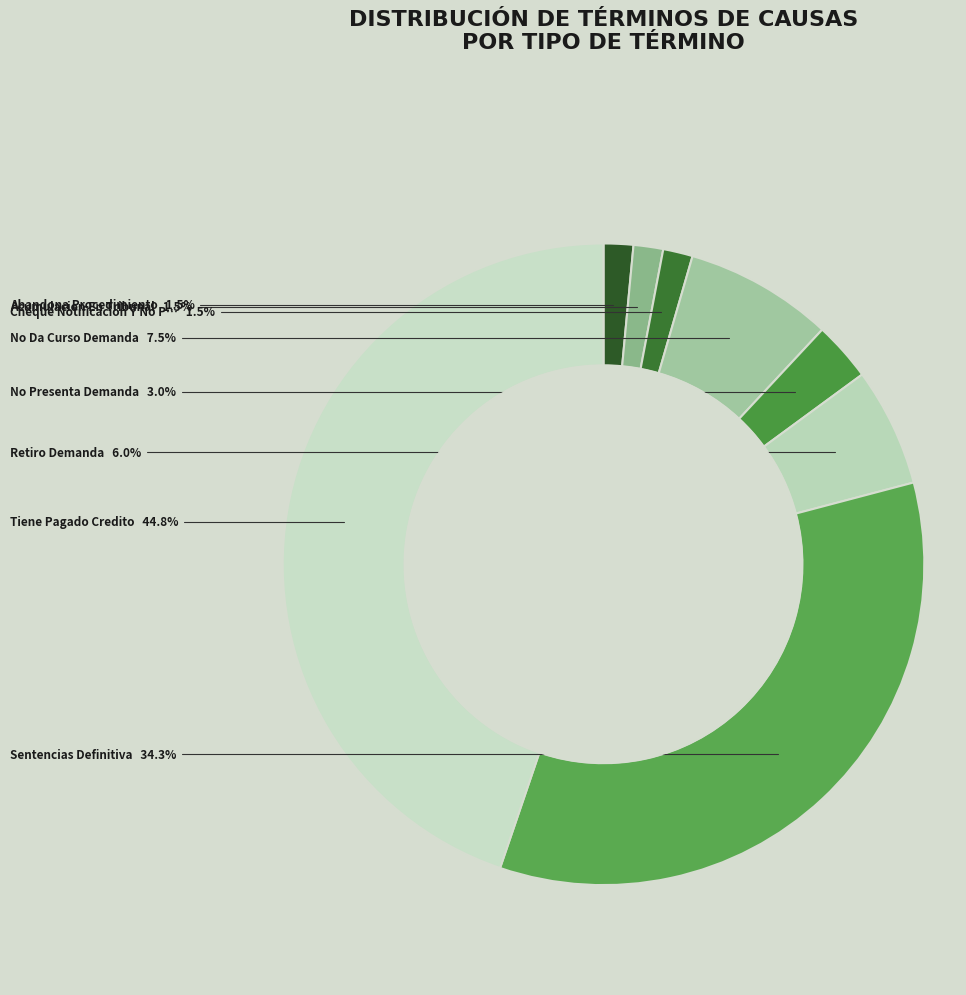

To the nearest percent, what is the difference between the largest and smallest slice percentages?

43%